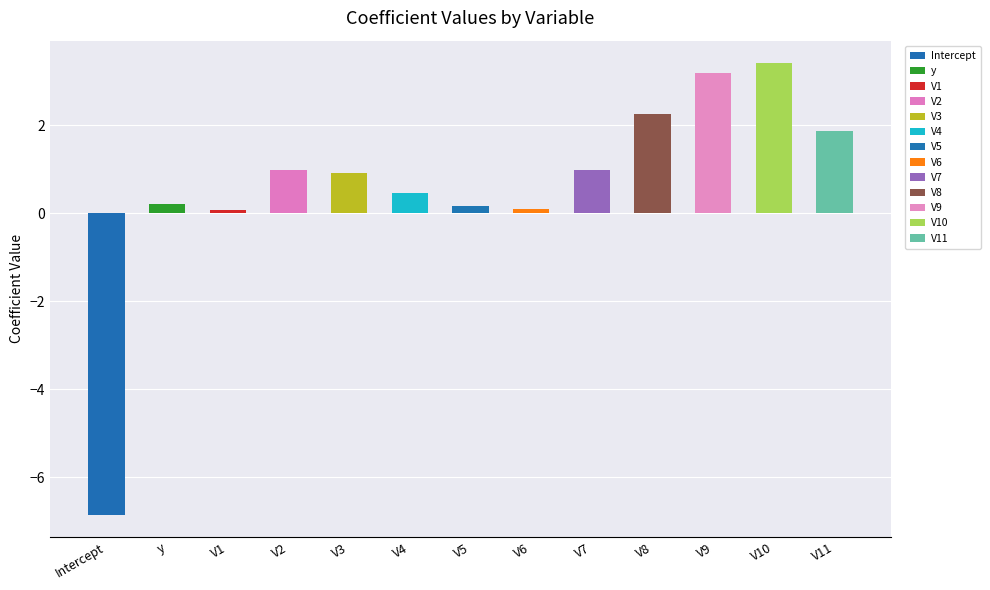

Where is the data nearest to the value -1?

V1